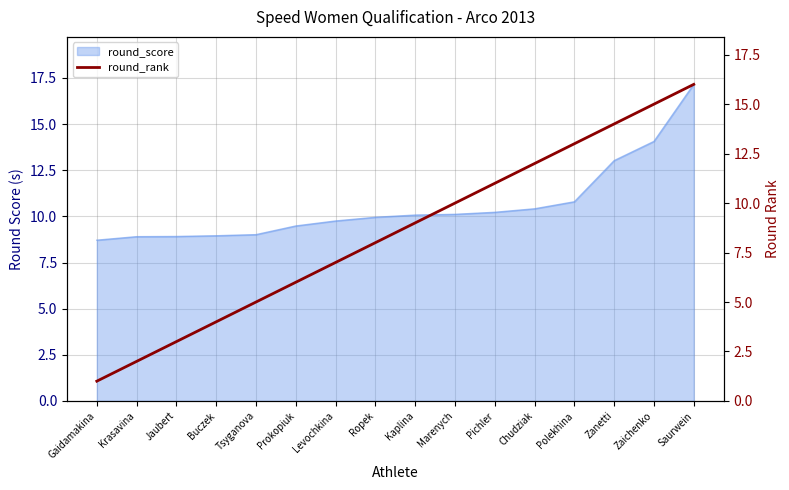

Between Kaplina and Gaidamakina, which is larger?

Kaplina